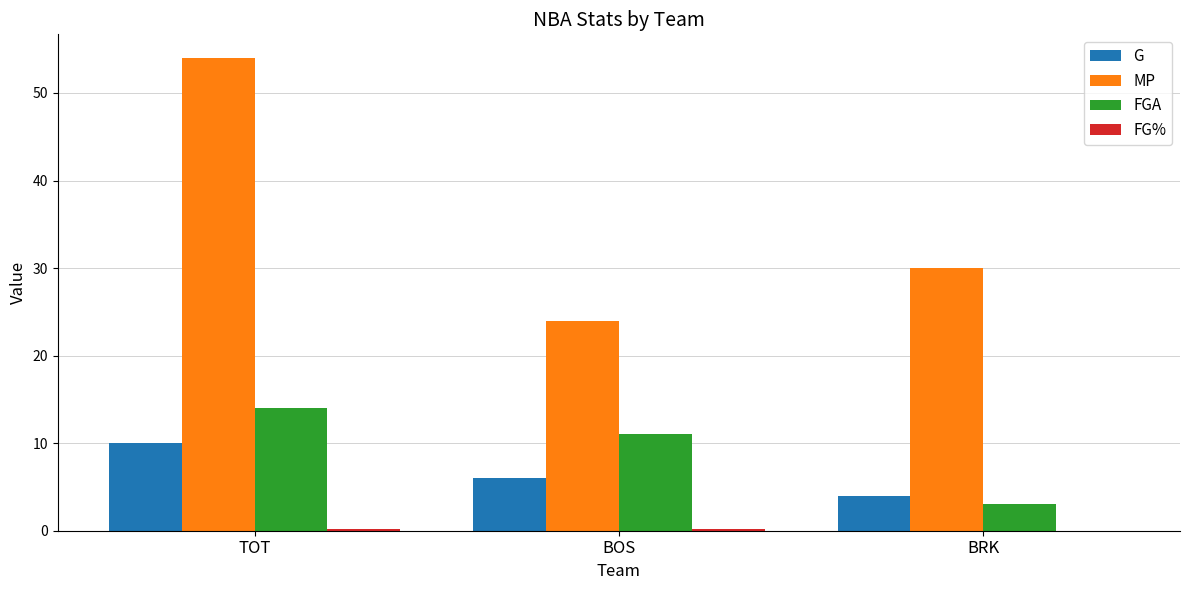

Between TOT and BOS, which series saw the biggest shift?

MP